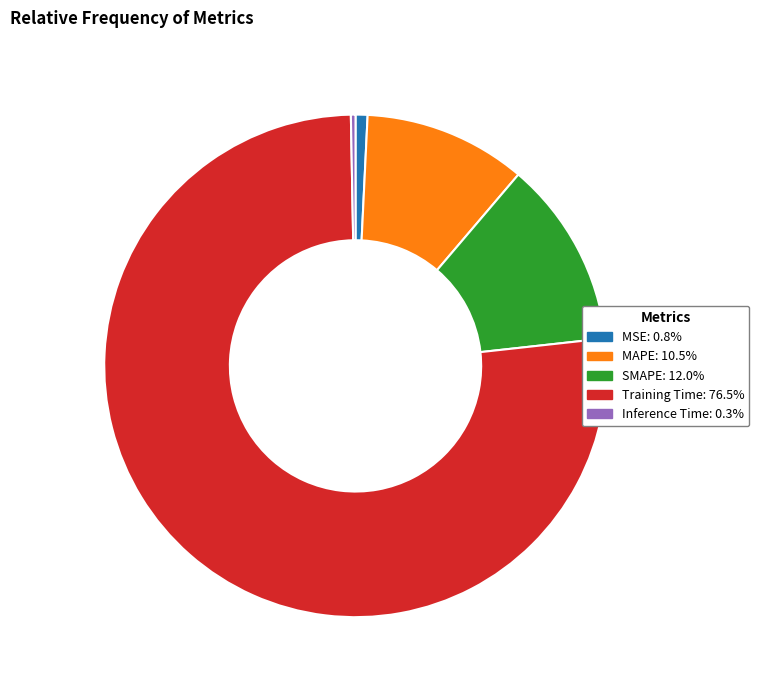

Which category has the biggest portion of the pie?

Training Time